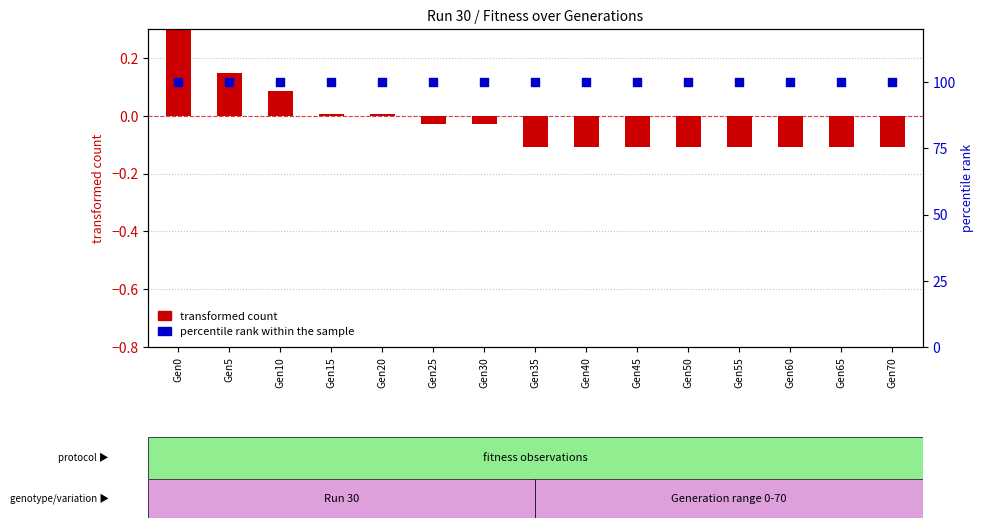

Which series has the largest total across all categories?

percentile rank within the sample